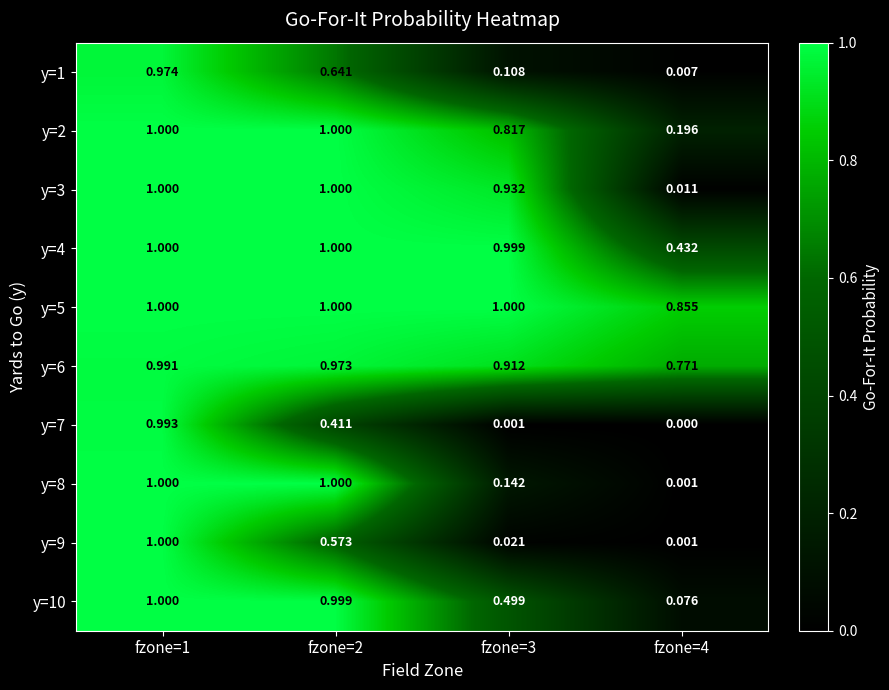

Is the value of y=10 at fzone=3 greater than the value of y=8 at fzone=1?

No